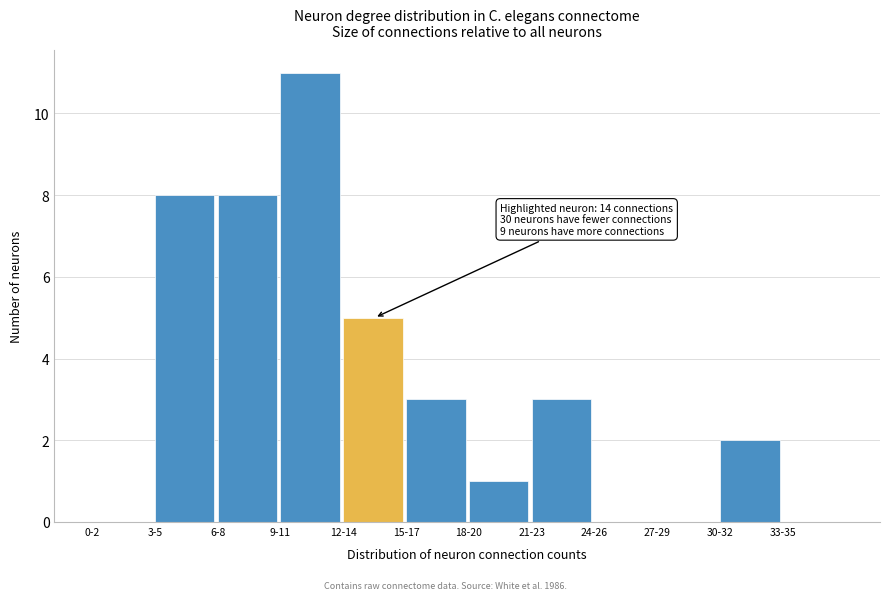

Reading left to right, what are all the values shown in this chart?

0-2=0	3-5=8	6-8=8	9-11=11	12-14=5	15-17=3	18-20=1	21-23=3	24-26=0	27-29=0	30-32=2	33-35=0